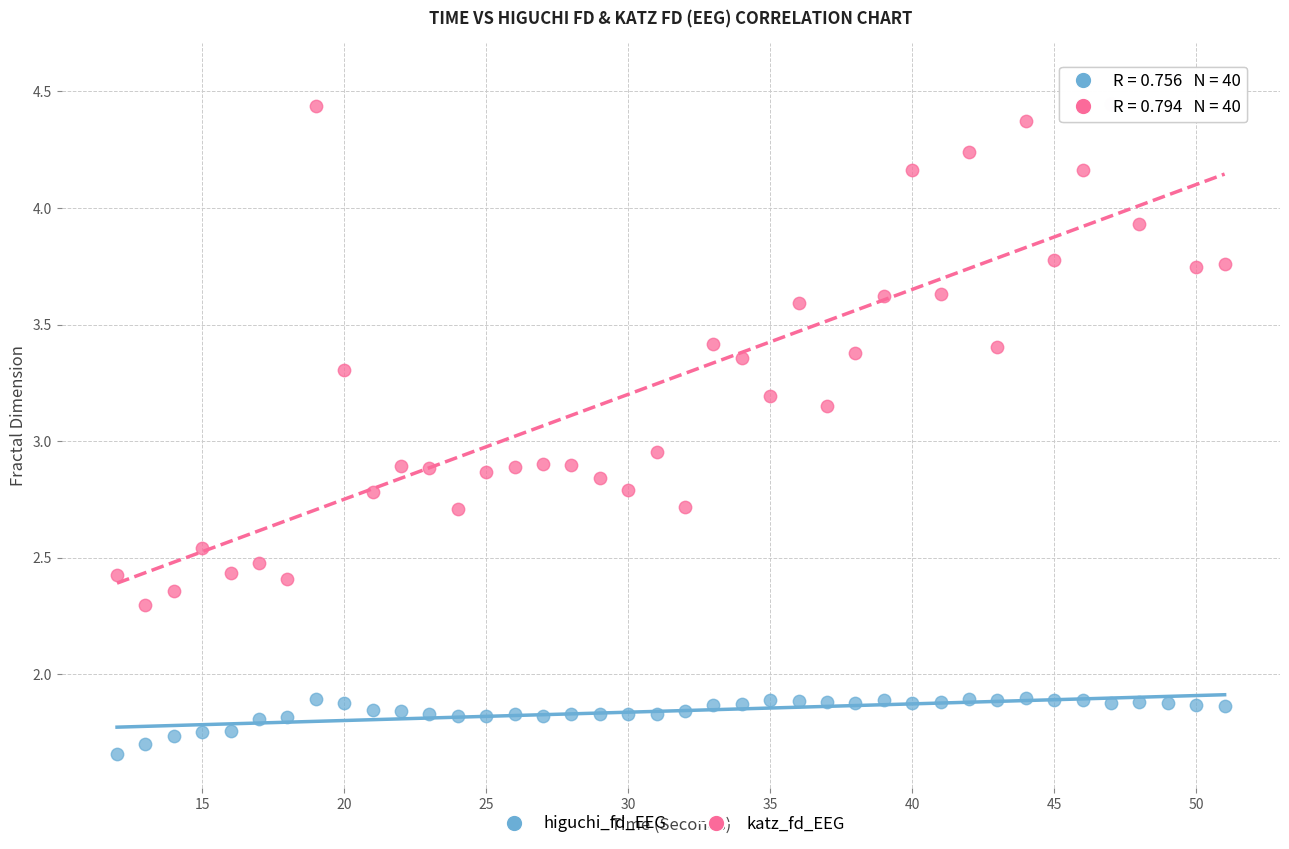

Which series contains the lowest Y value?

higuchi_fd_EEG